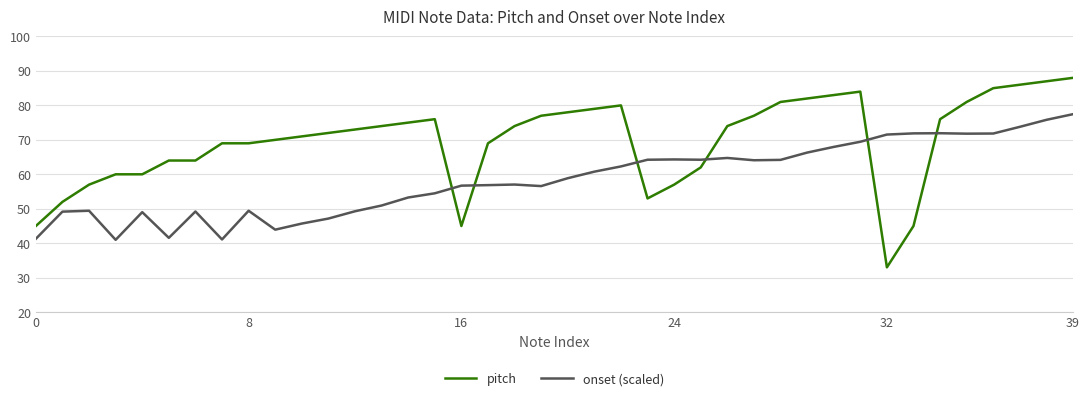

Rank the series by their maximum value, from highest to lowest.

pitch, onset (scaled)